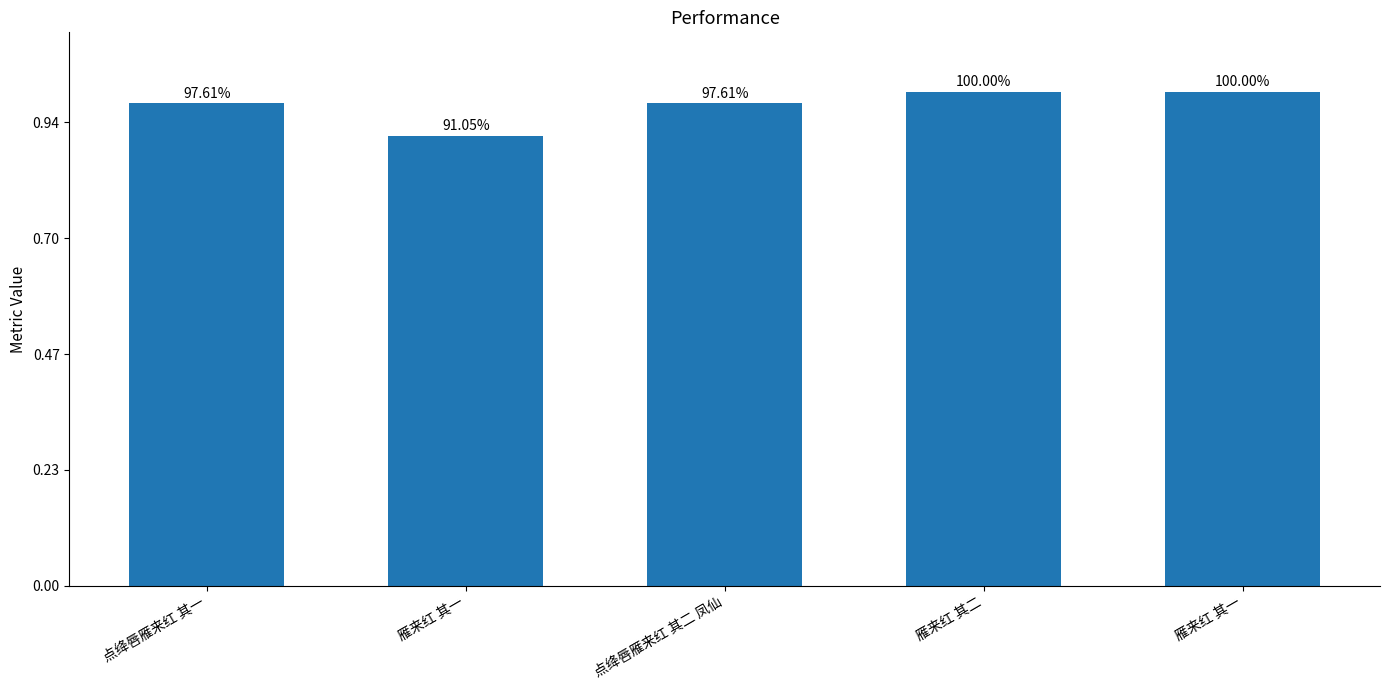

True or false: the data shows 1197631 at 雁来红 其二.

False